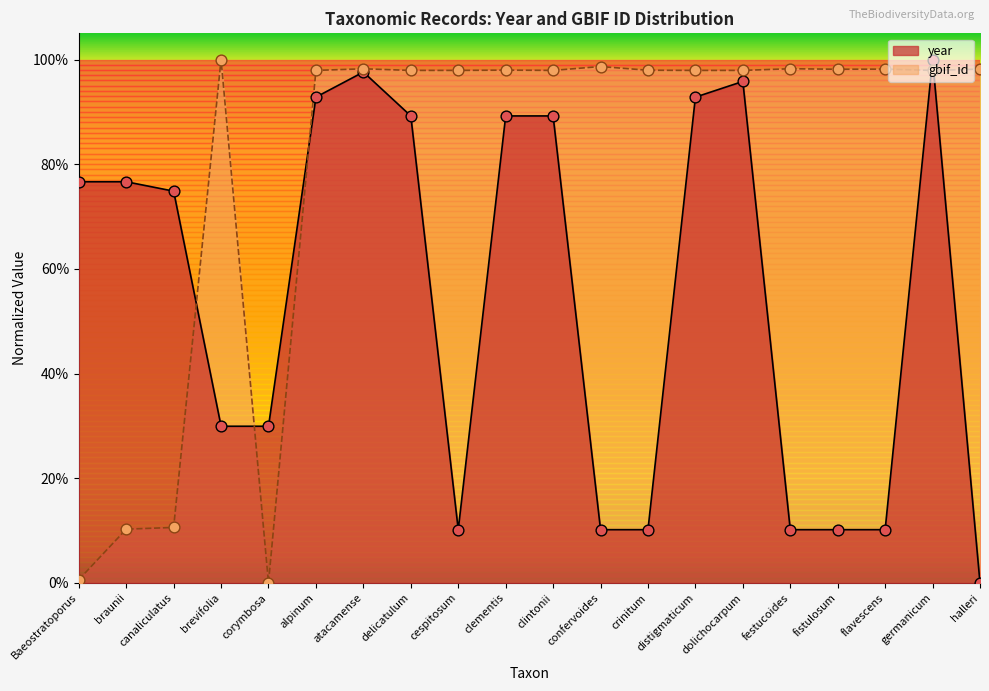

Is the value of gbif_id at brevifolia greater than the value of year at clementis?

Yes